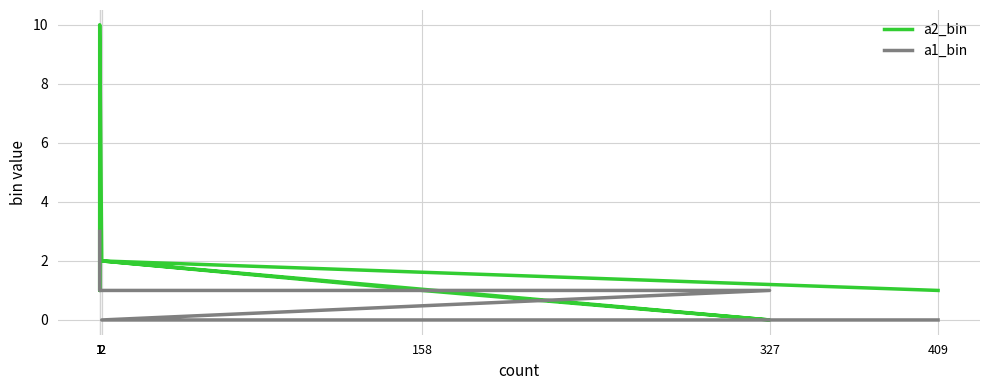

Count the a2_bin values in the range 1 to 2.

6